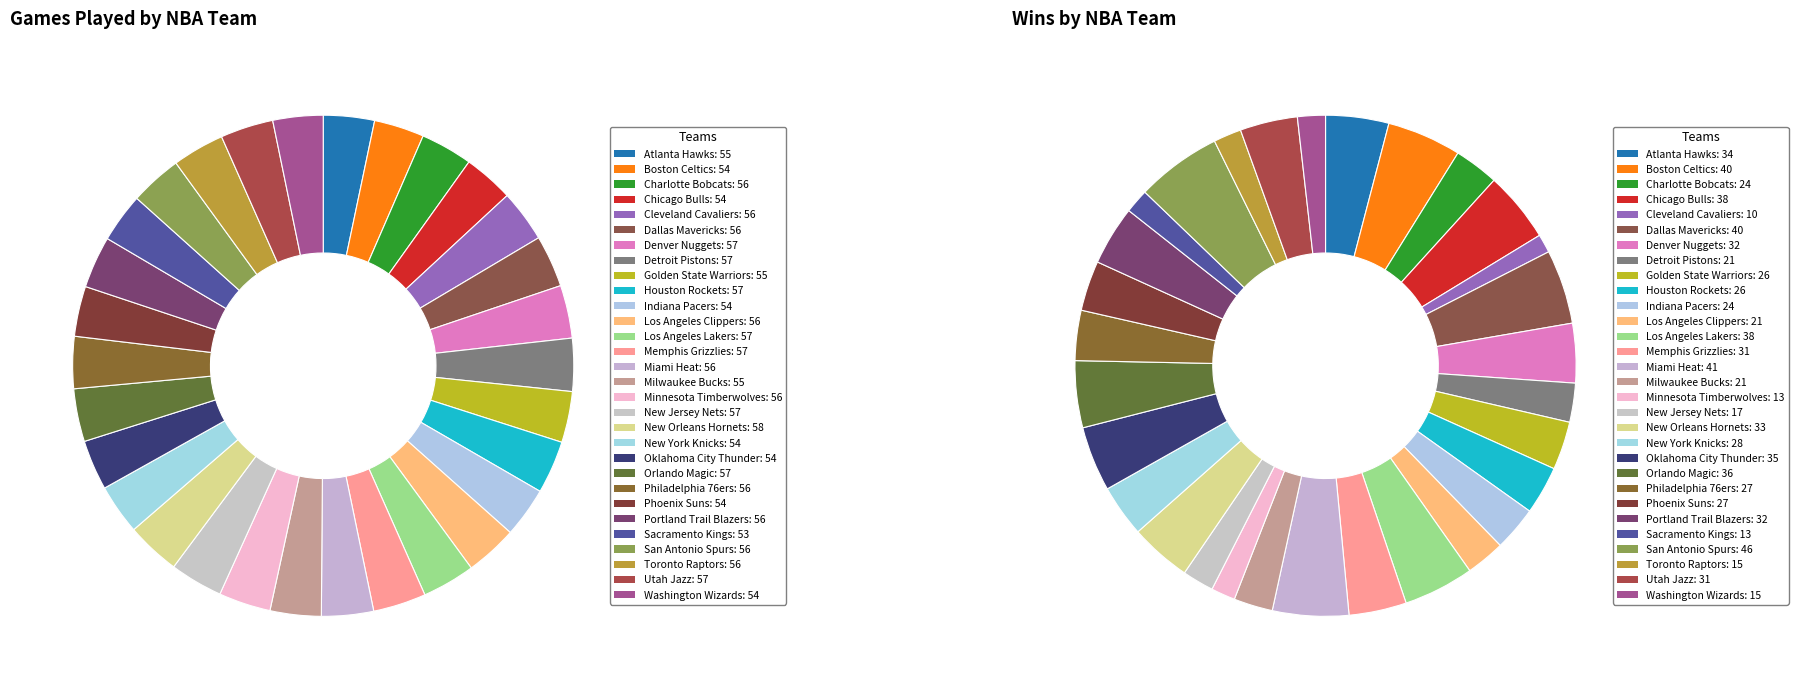

Combined, what portion of the pie is Toronto Raptors and Orlando Magic?

6.8%